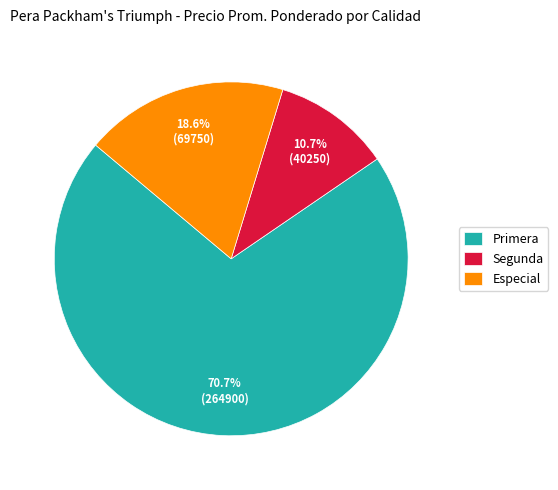

What is the ratio of the value at Primera to the value at Especial?

3.8